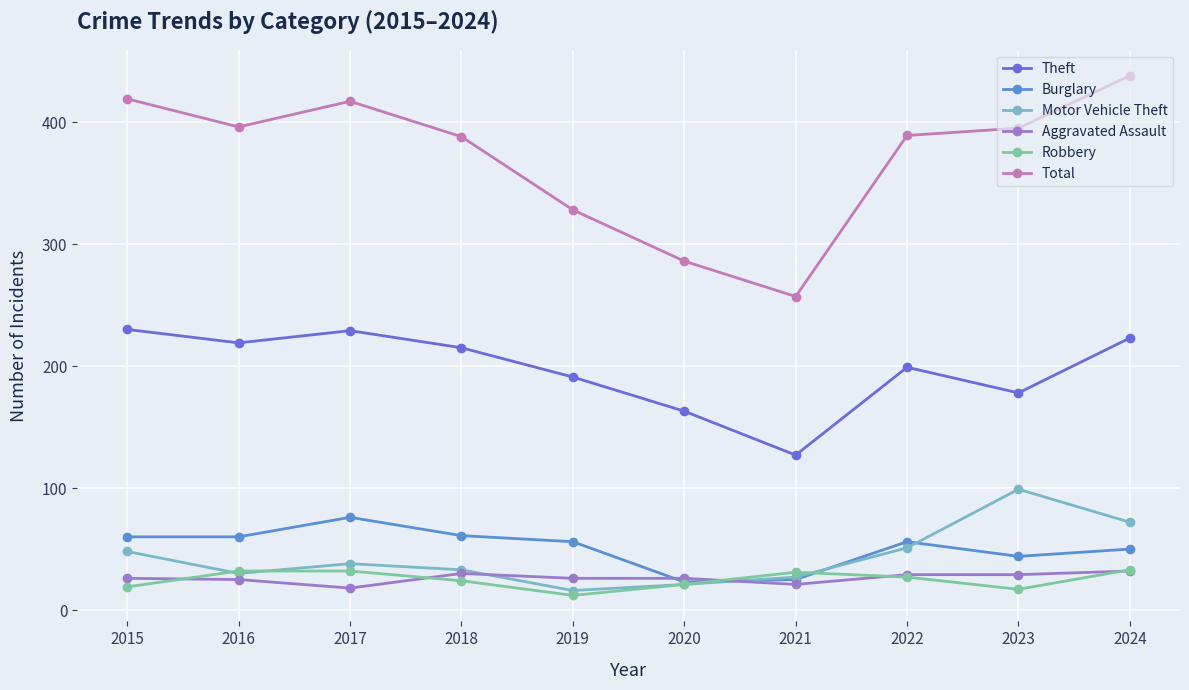

True or false: Aggravated Assault and Total cross at least once.

False